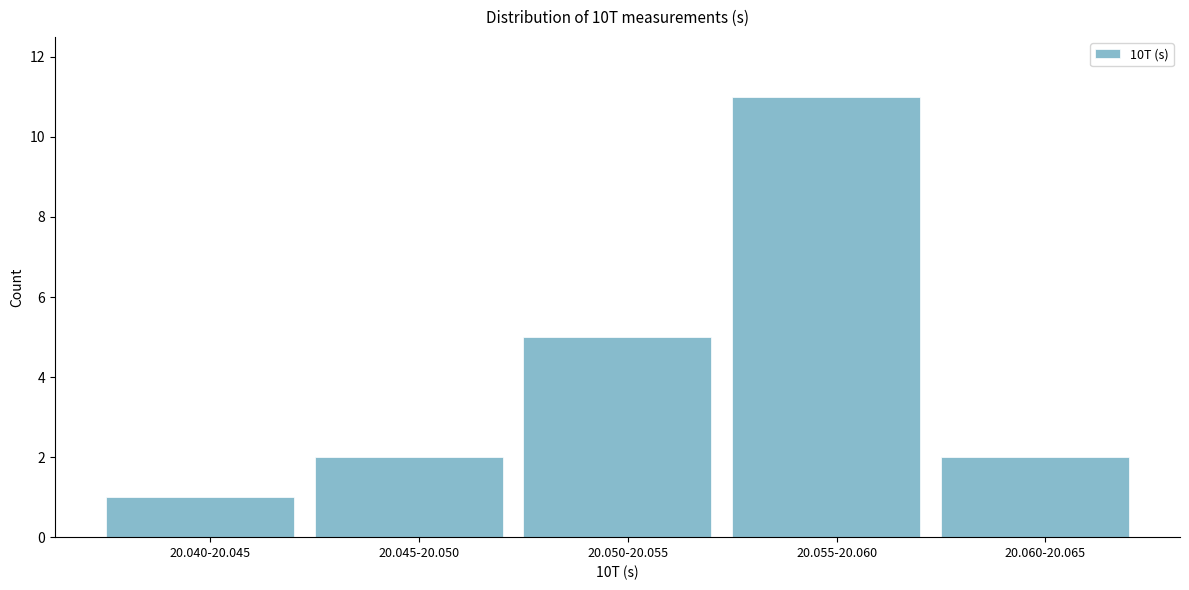

Reading left to right, what are all the values shown in this chart?

1	2	5	11	2